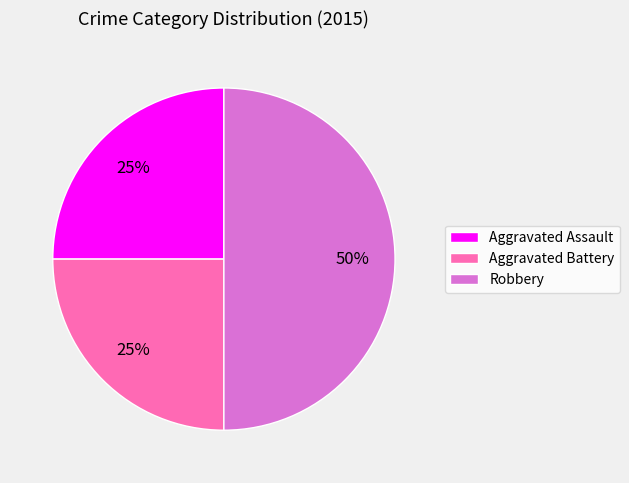

Count the number of slices in the pie.

3